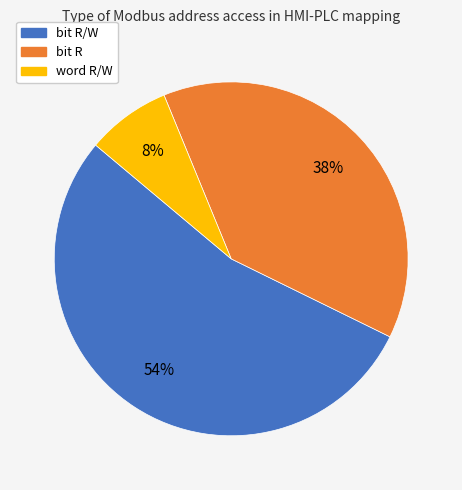

Count the number of slices in the pie.

3